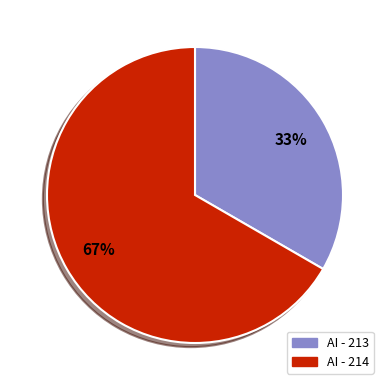

Is the sum of AI - 213 and AI - 214 greater than half?

Yes